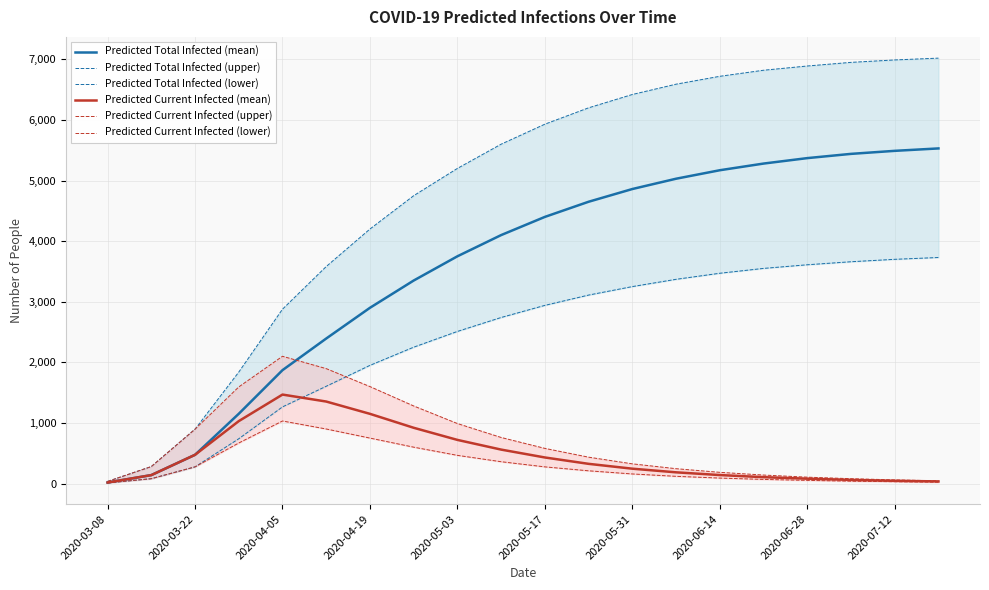

Does the chart have visible grid lines?

Yes